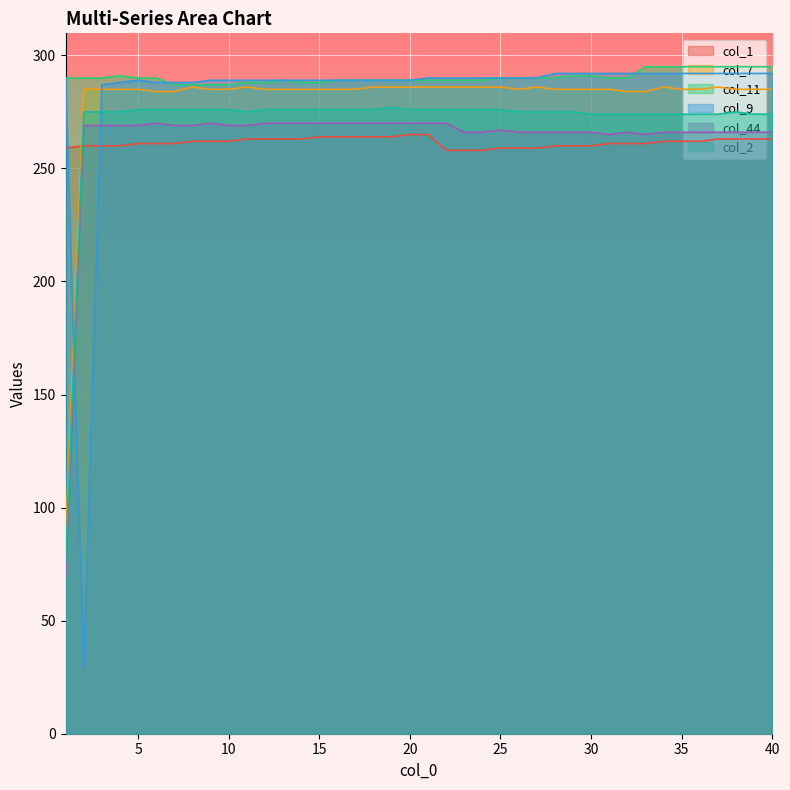

True or false: col_11 and col_2 cross at least once.

False